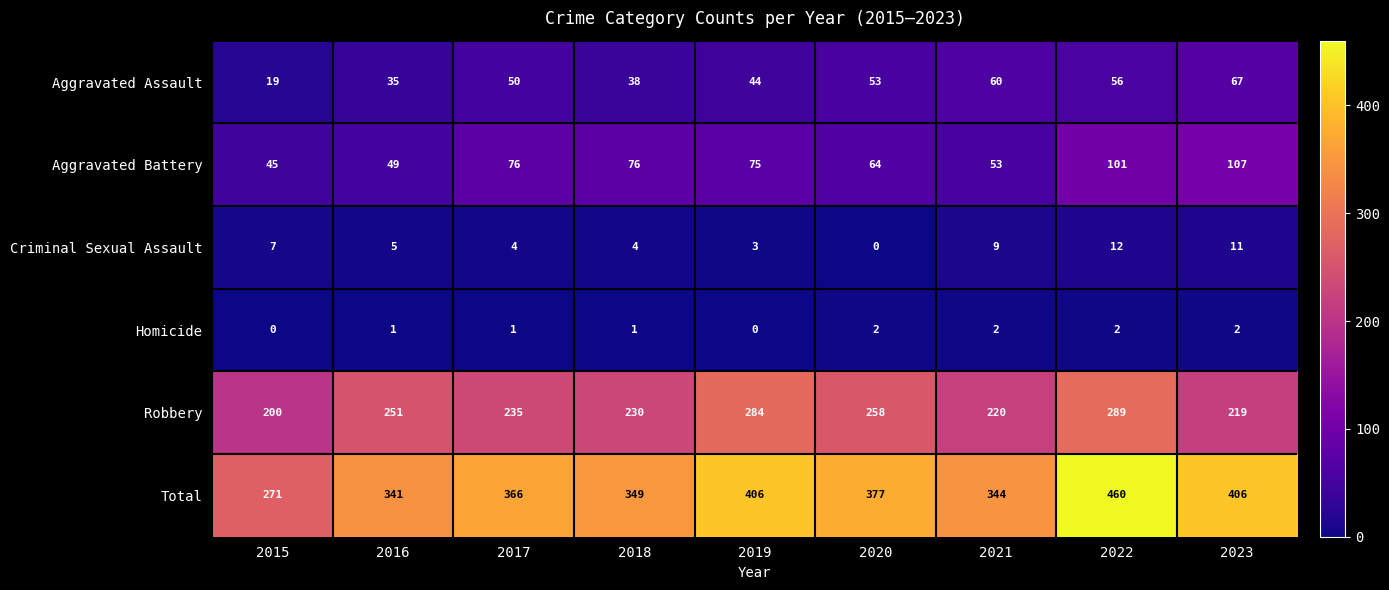

How many distinct data groups are displayed?

6